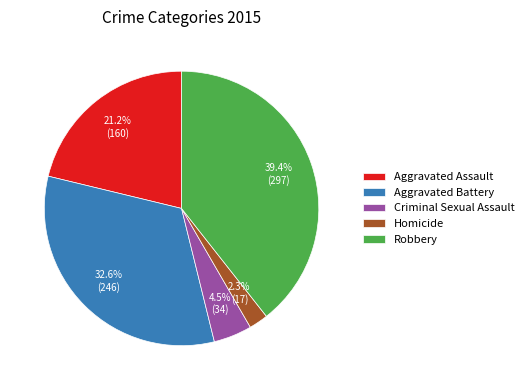

The Aggravated Assault slice represents 21% of the pie. True or false?

True